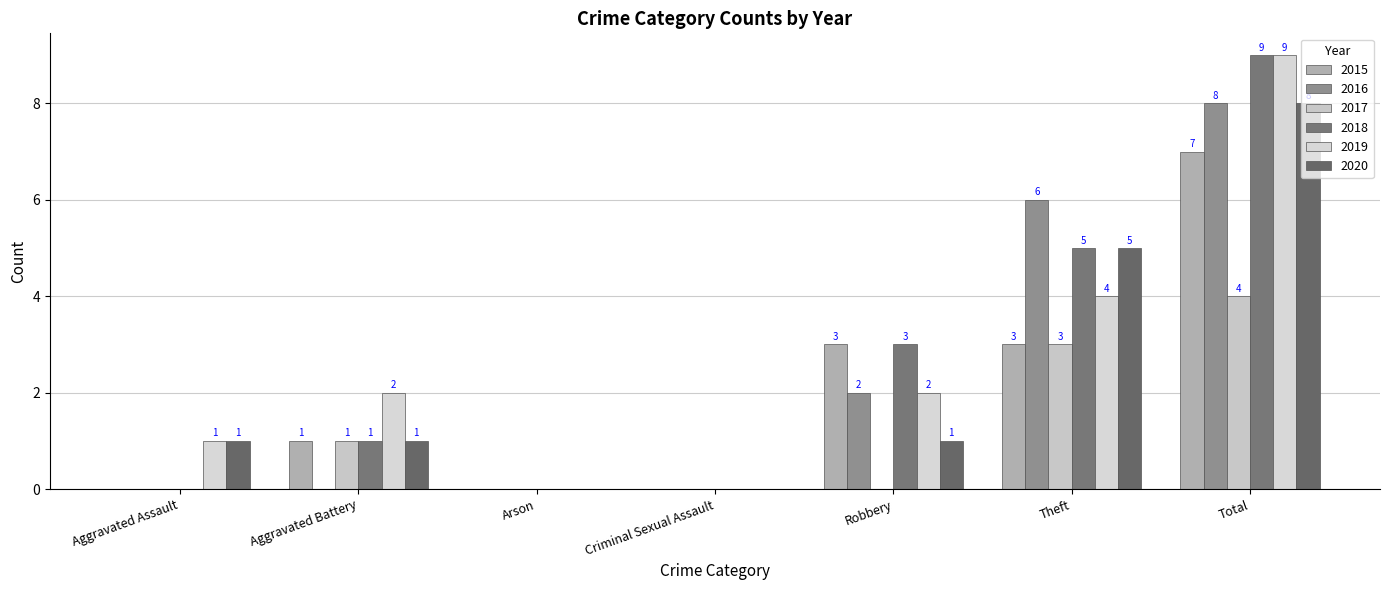

Count the 2020 values in the range 0 to 5.

6